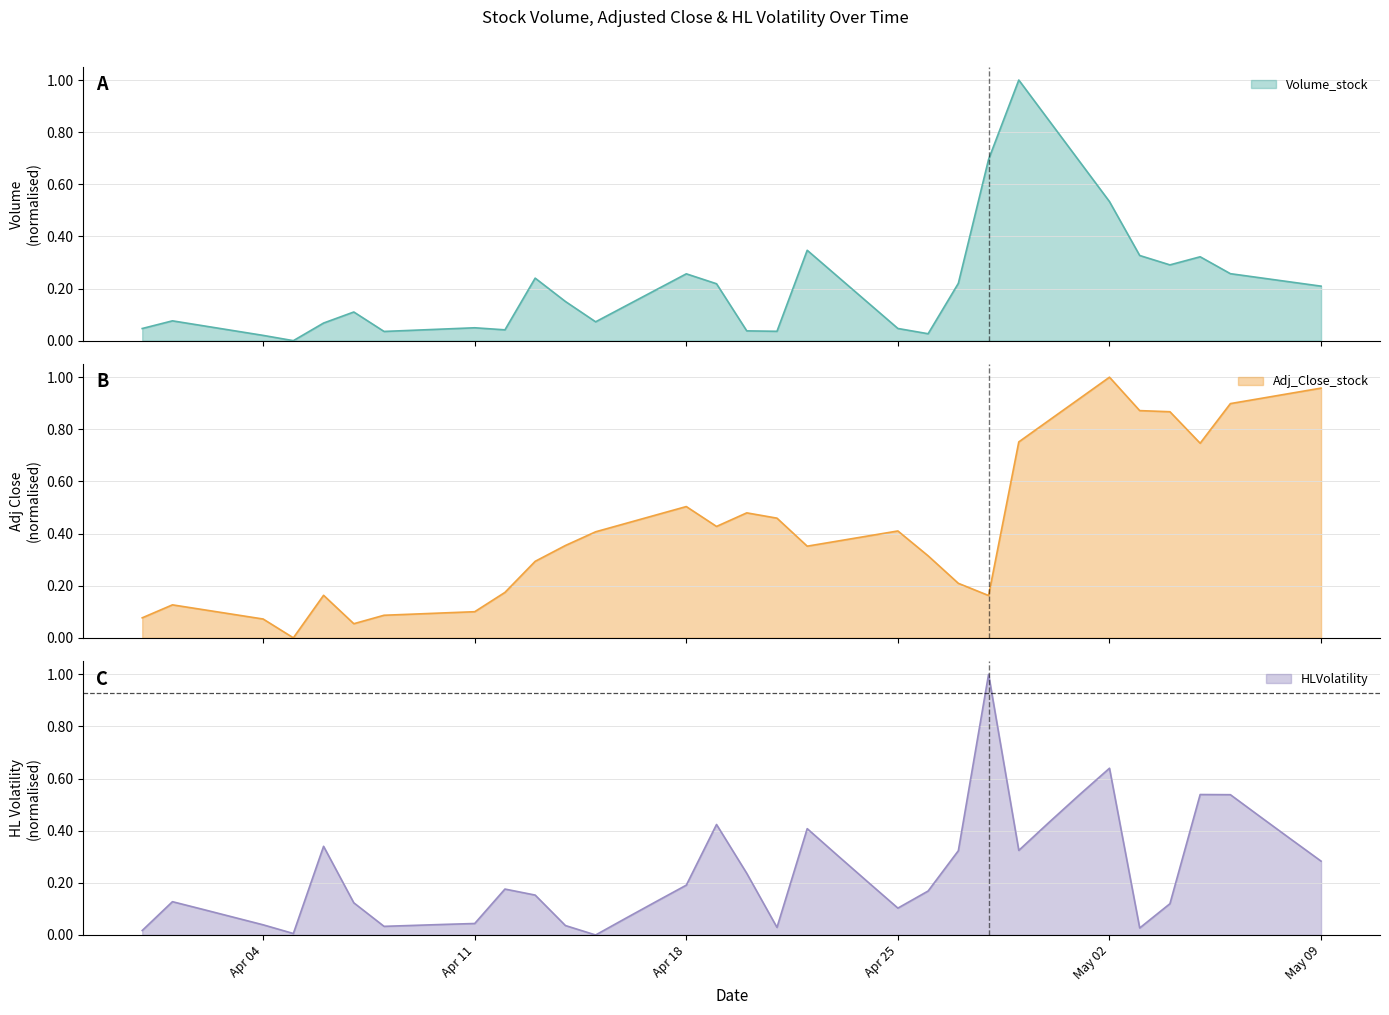

Rank the series by their maximum value, from lowest to highest.

Volume_stock, Adj_Close_stock, HLVolatility